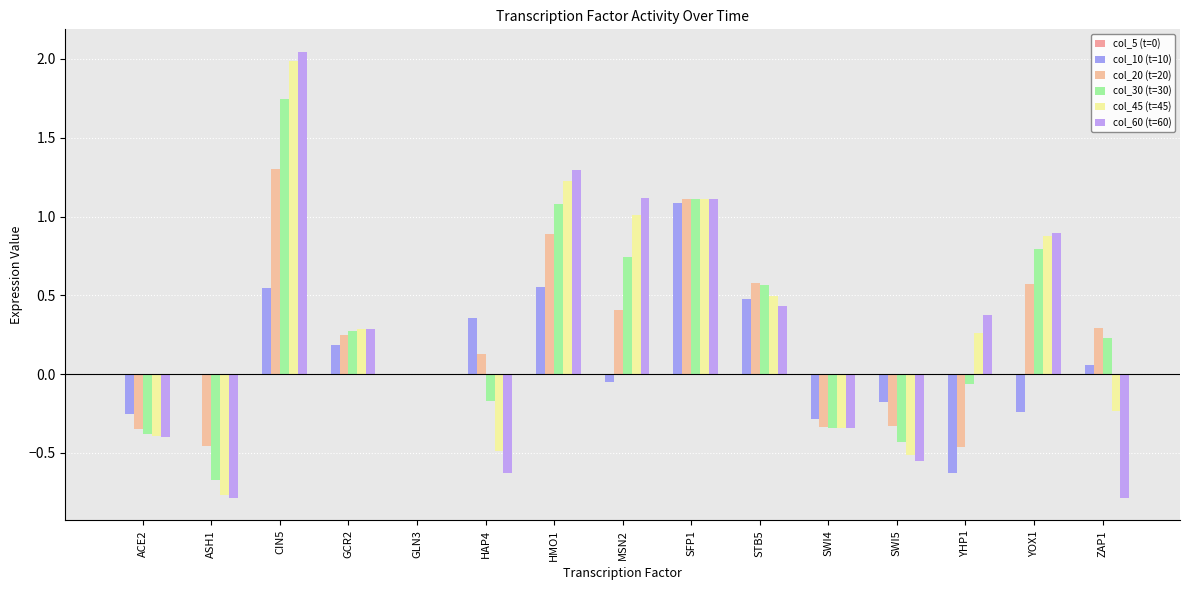

Are the bars grouped side by side (vs. stacked)?

Yes